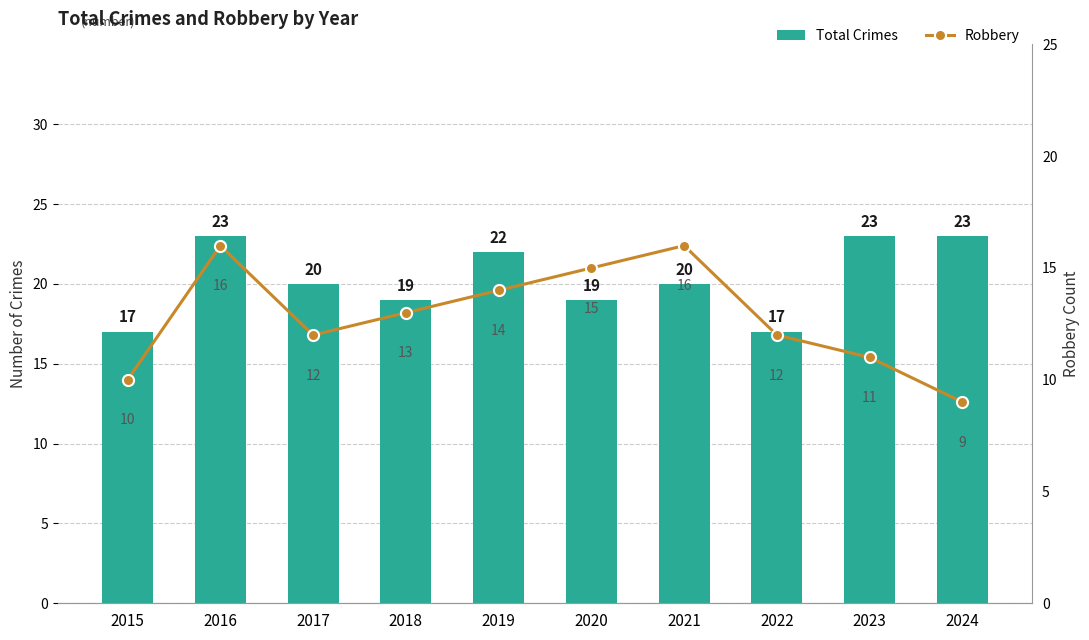

Where does the Total Crimes series first go above 20?

2016